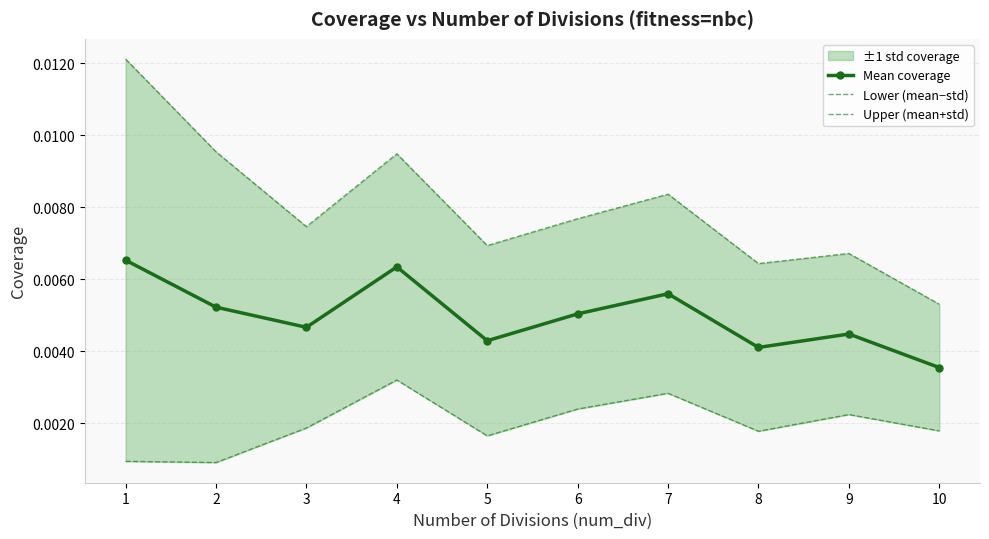

The Upper (mean+std) series shows 0.0 at 2. True or false?

False